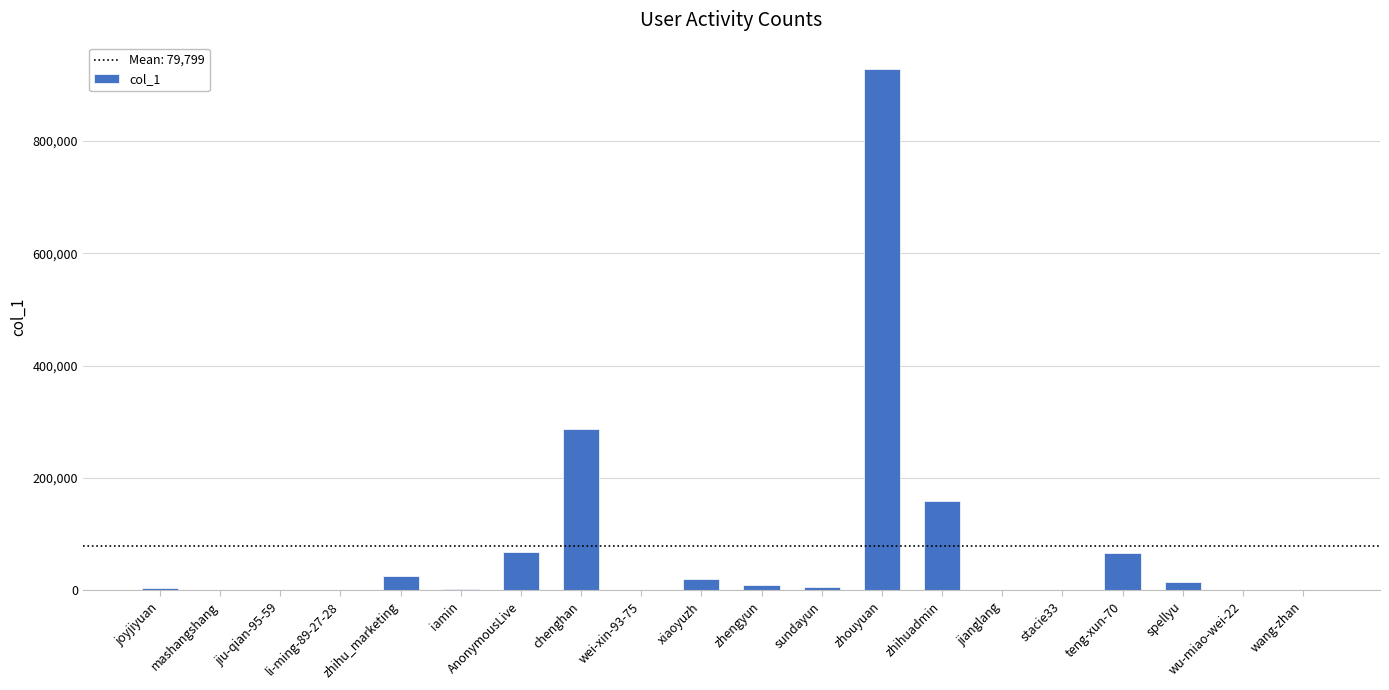

Is it true that the value at AnonymousLive is 67819?

True